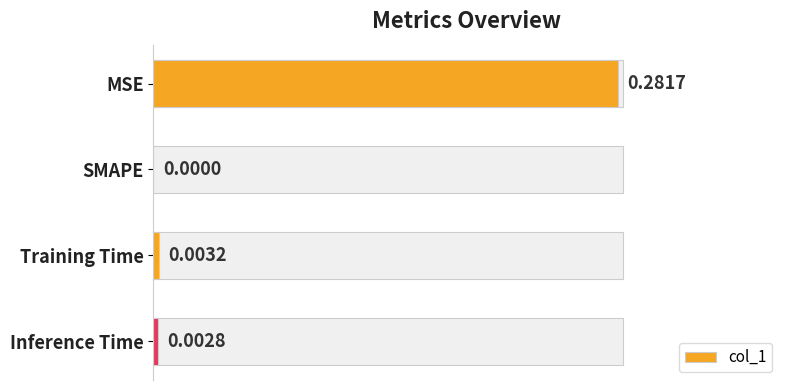

Which category has the highest value across all series?

MSE